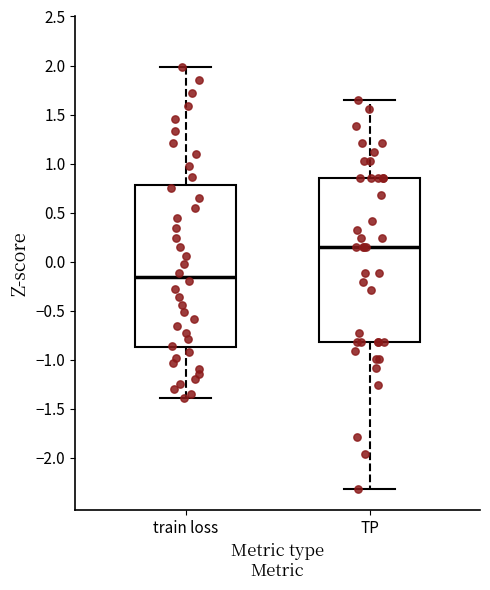

Reading left to right, read every box against the y-axis: the position of its median line, the range the box covers, and the ends of its whiskers. The values are not printed on the chart, so give them approximately, as read against the axis.

train loss: median -0.15, box -0.85 to 0.80, whiskers -1.40 to 2.00
TP: median 0.15, box -0.80 to 0.85, whiskers -2.30 to 1.65